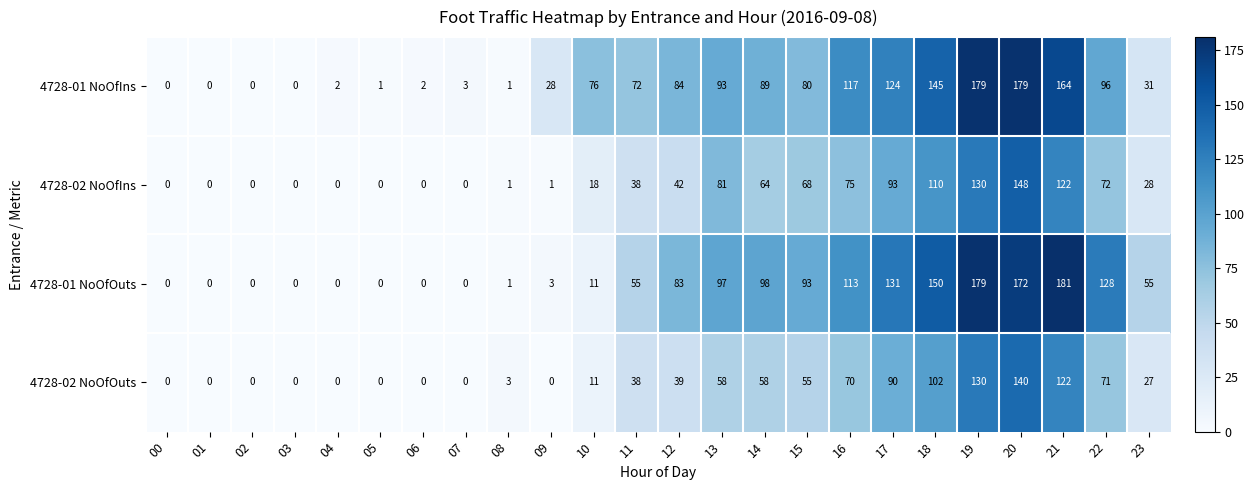

Which series changed the most between 16 and 23?

4728-01 NoOfIns